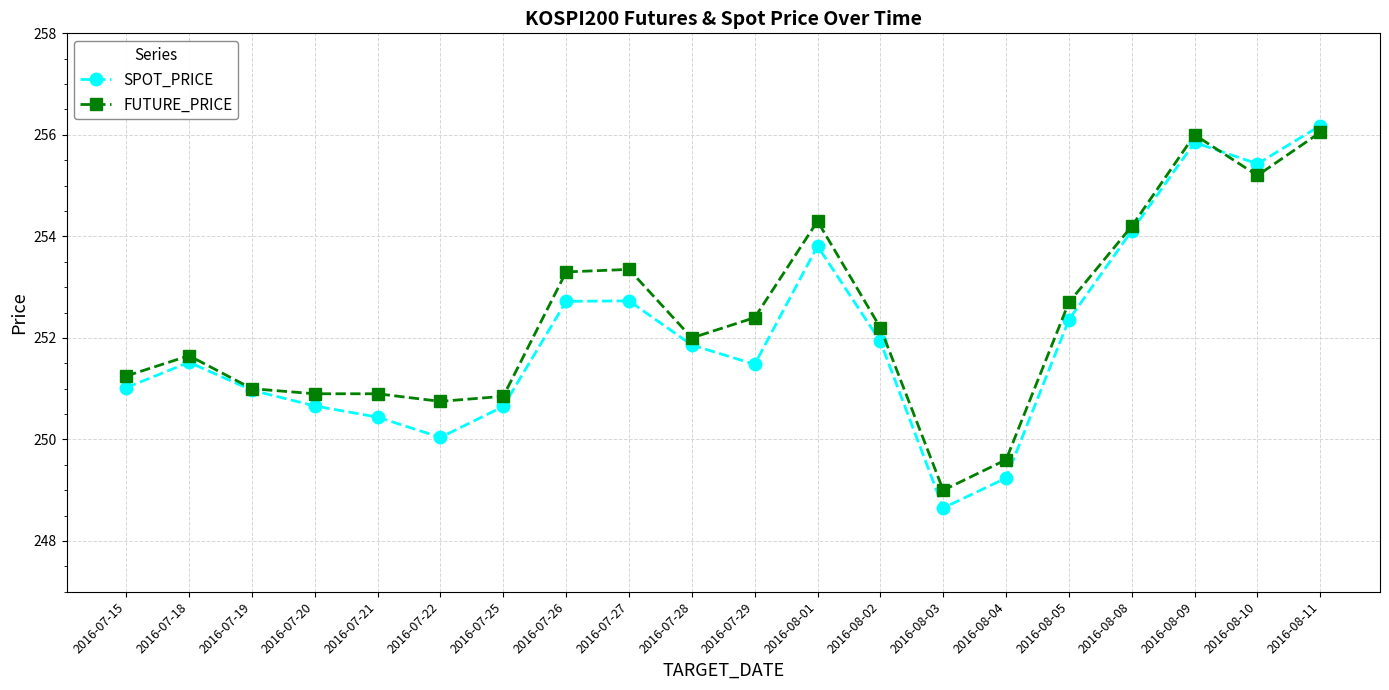

At which label does FUTURE_PRICE reach its minimum?

2016-08-03